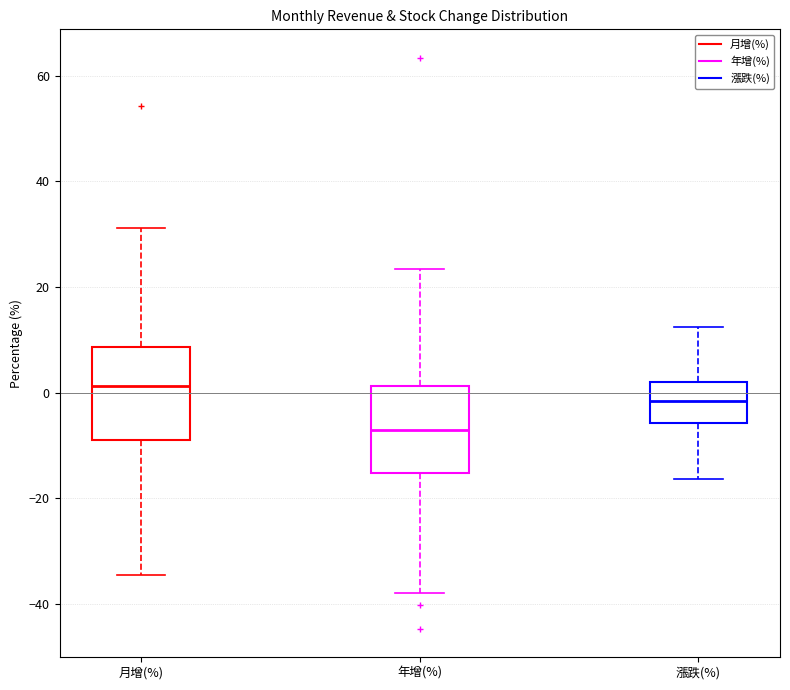

Where is the lower edge of the box for 月增(%) on the y-axis? The values are not printed on the chart, so give them approximately, as read against the axis.

-10